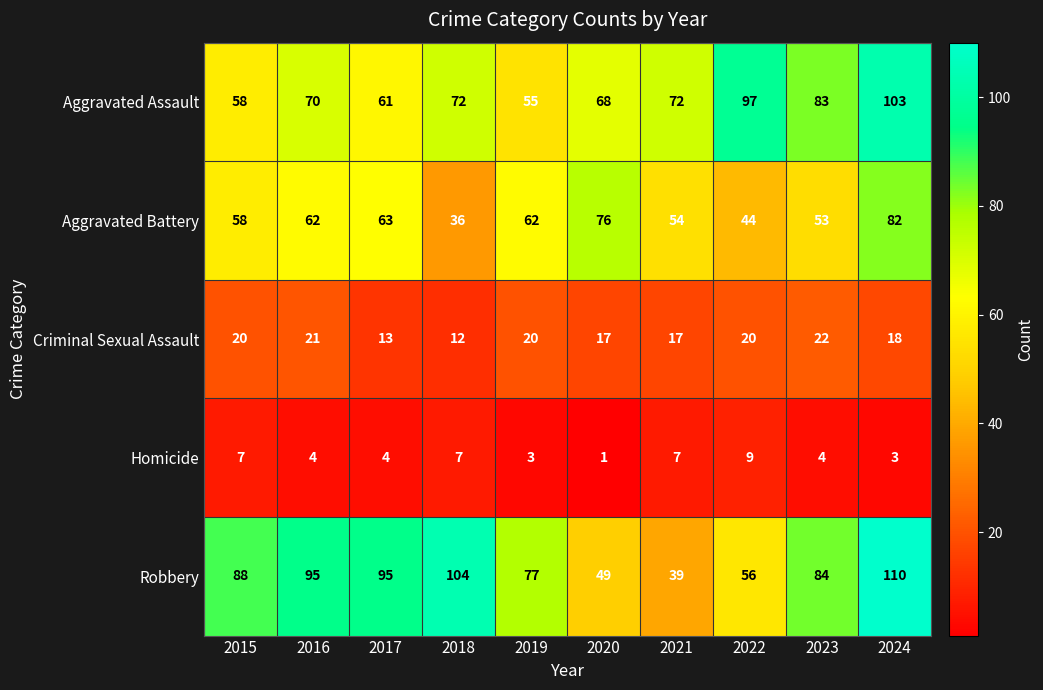

At how many categories does at least one series exceed 4?

10